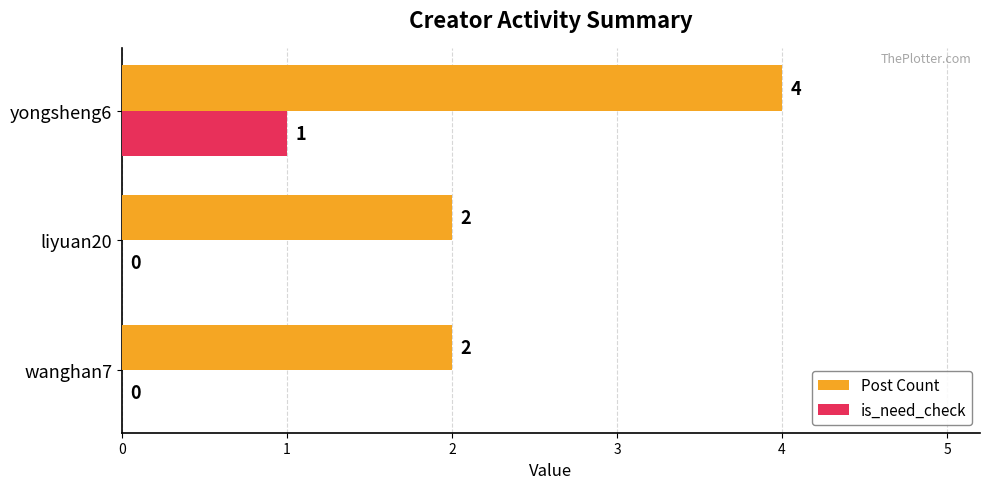

True or false: Post Count has a value of 2 at liyuan20.

True